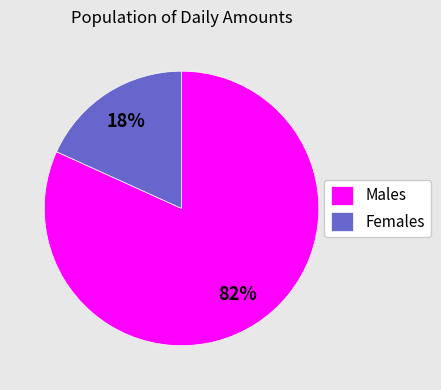

Is there a majority slice in this chart?

Yes